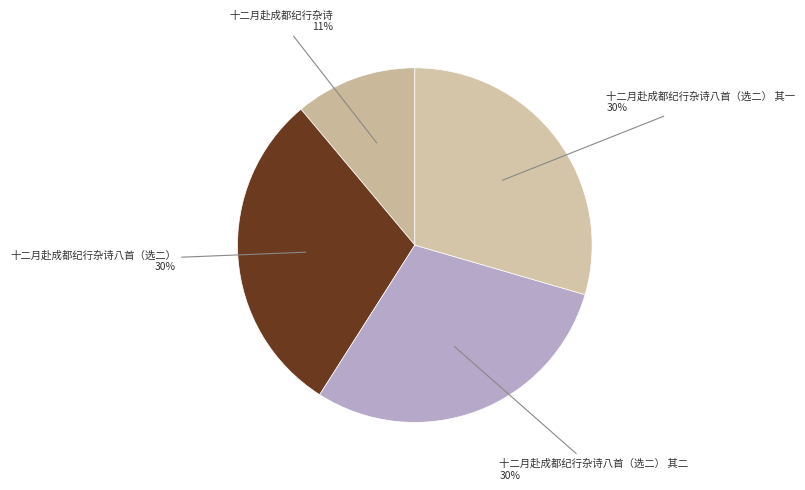

How many slices are in this pie chart?

4